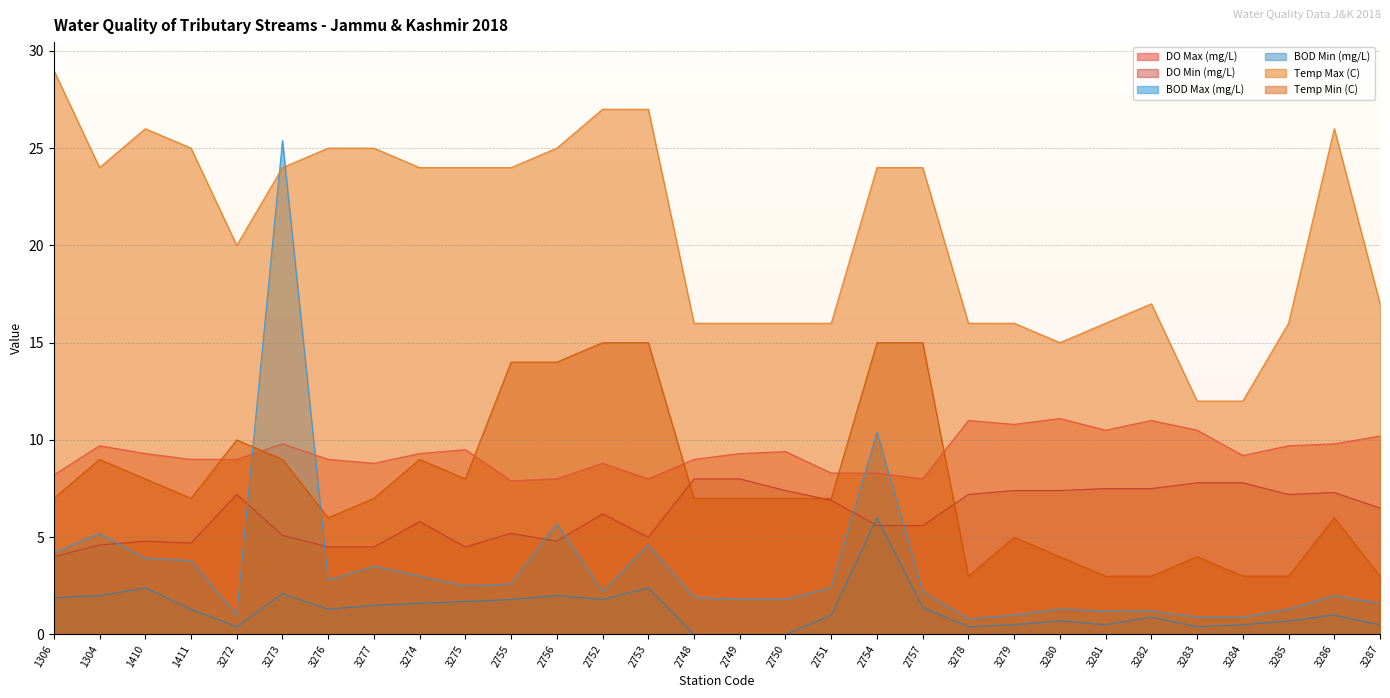

What is the sum of all Temp Max (C) values?

624.0